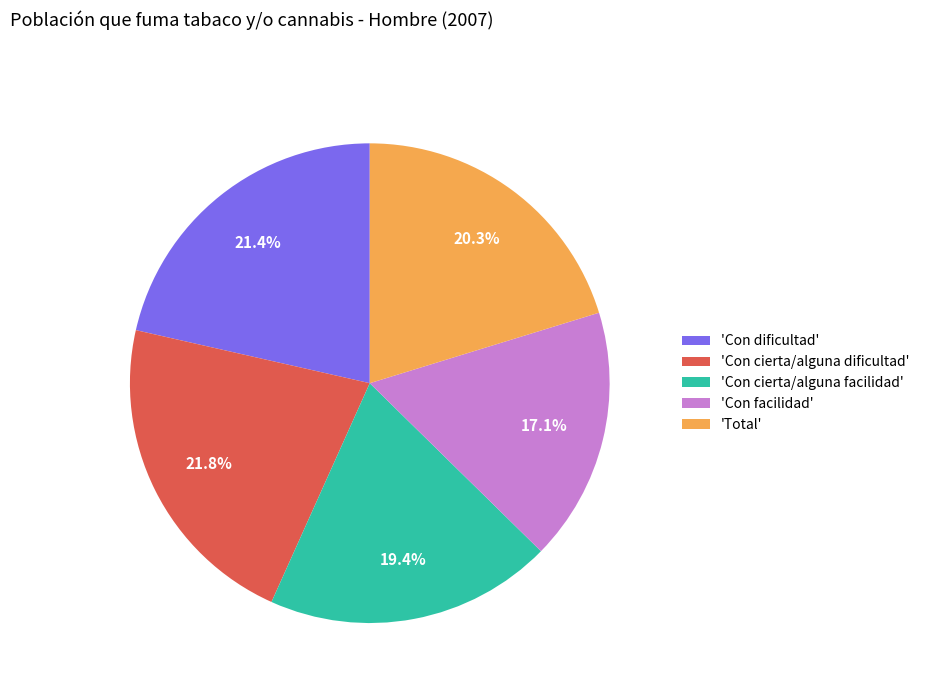

Count the number of slices in the pie.

5